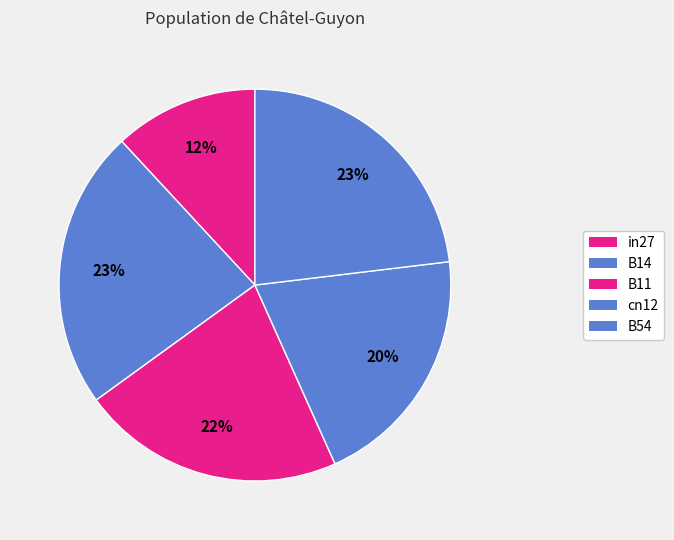

Count the number of slices in the pie.

5